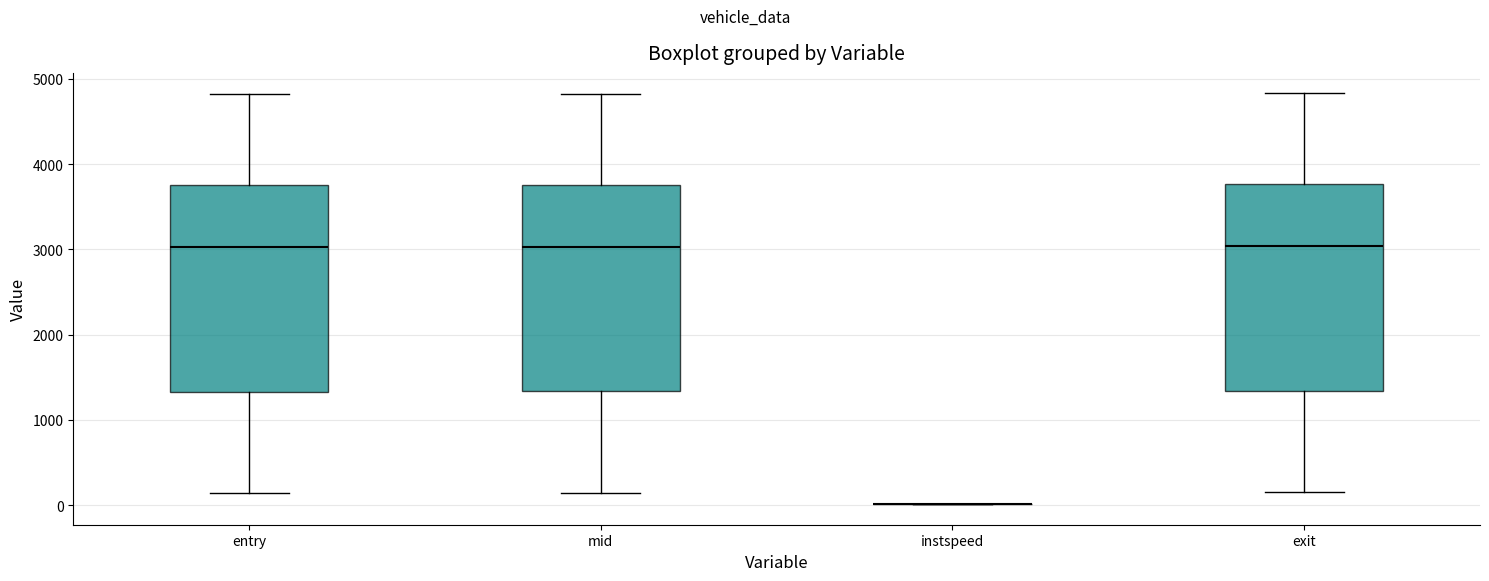

Reading left to right, read every box against the y-axis: the position of its median line, the range the box covers, and the ends of its whiskers. The values are not printed on the chart, so give them approximately, as read against the axis.

entry: median 3000, box 1300 to 3800, whiskers 100 to 4800
mid: median 3000, box 1300 to 3800, whiskers 100 to 4800
instspeed: box collapsed to a line at 0, whiskers 0 to 0
exit: median 3000, box 1300 to 3800, whiskers 200 to 4800